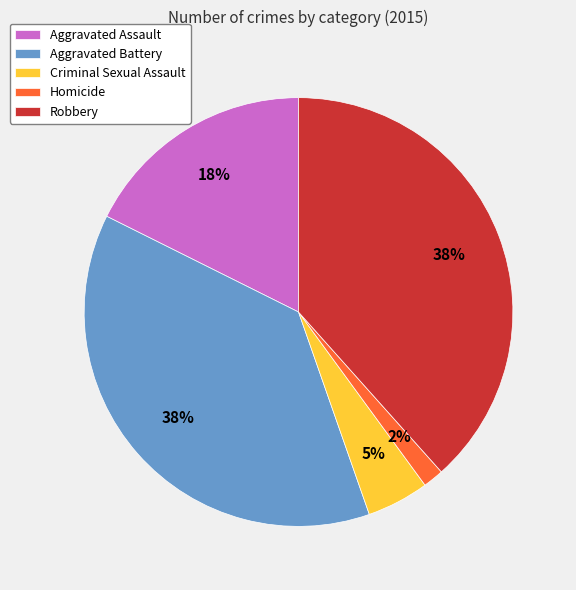

Is there any slice that represents more than half of the pie?

No